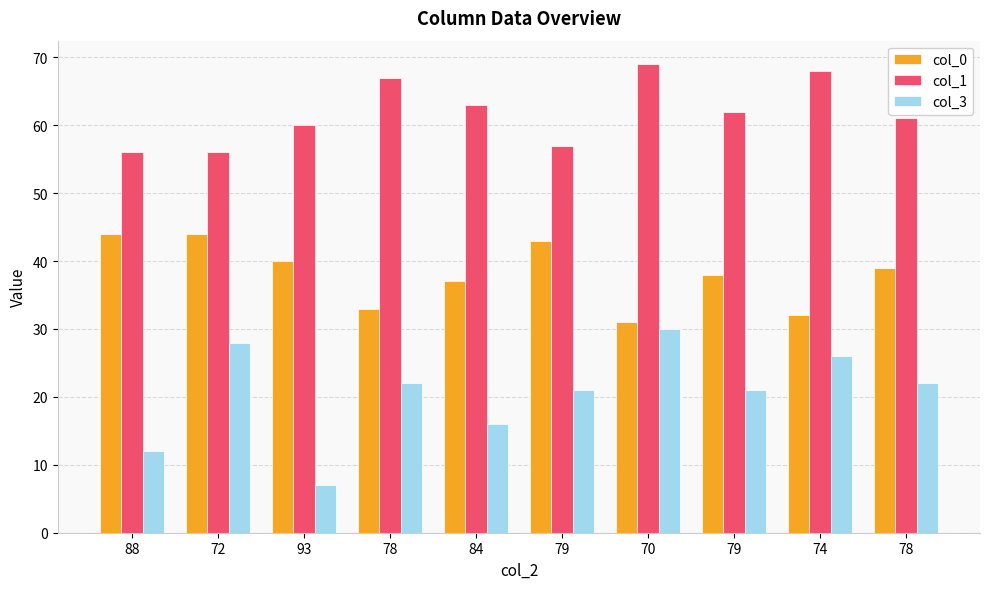

Are the bars grouped side by side (vs. stacked)?

Yes